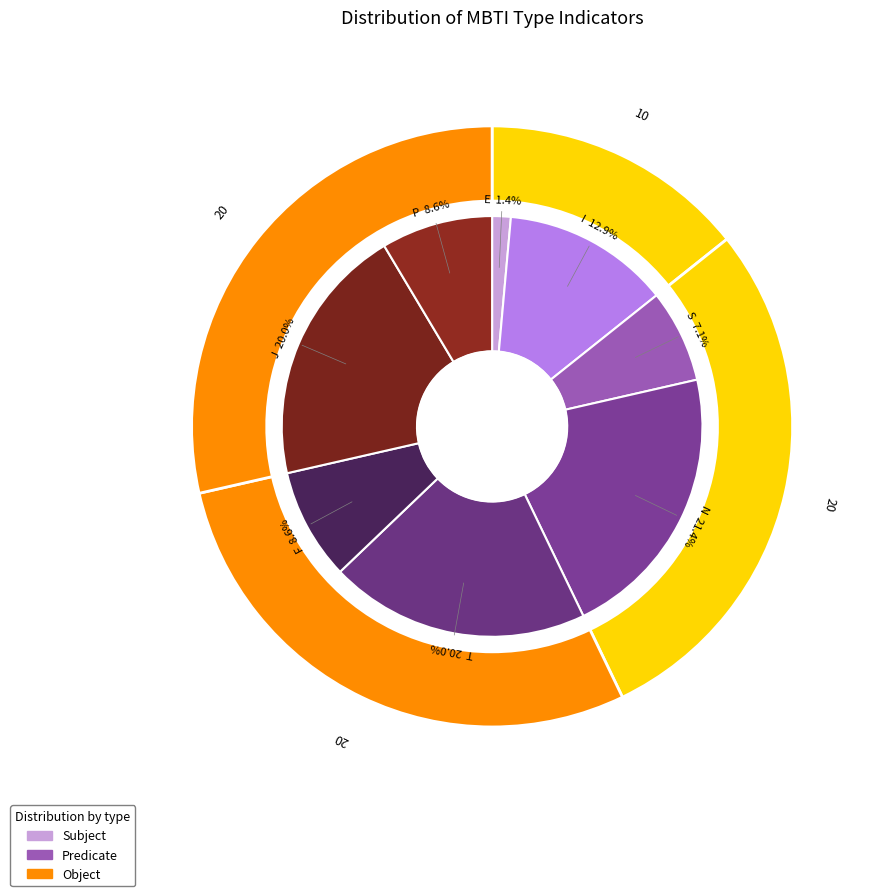

Count the number of slices in the pie.

8